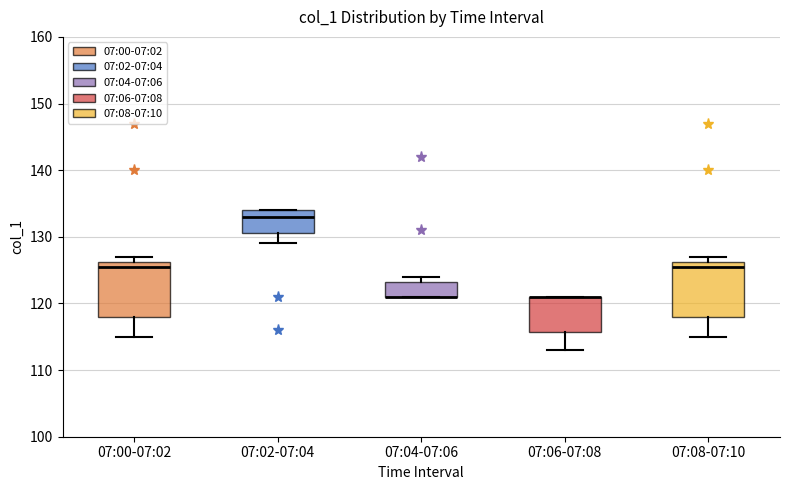

Reading left to right, read every box against the y-axis: the position of its median line, the range the box covers, and the ends of its whiskers. The values are not printed on the chart, so give them approximately, as read against the axis.

07:00-07:02: median 126 (just below the box's upper edge), box 118 to 126, whiskers 115 to 127
07:02-07:04: median 133, box 131 to 134, whiskers 129 to 134
07:04-07:06: median 121 (drawn on the box's lower edge), box 121 to 123, whiskers 121 to 124
07:06-07:08: median 121 (drawn on the box's upper edge), box 116 to 121, whiskers 113 to 121
07:08-07:10: median 126 (just below the box's upper edge), box 118 to 126, whiskers 115 to 127